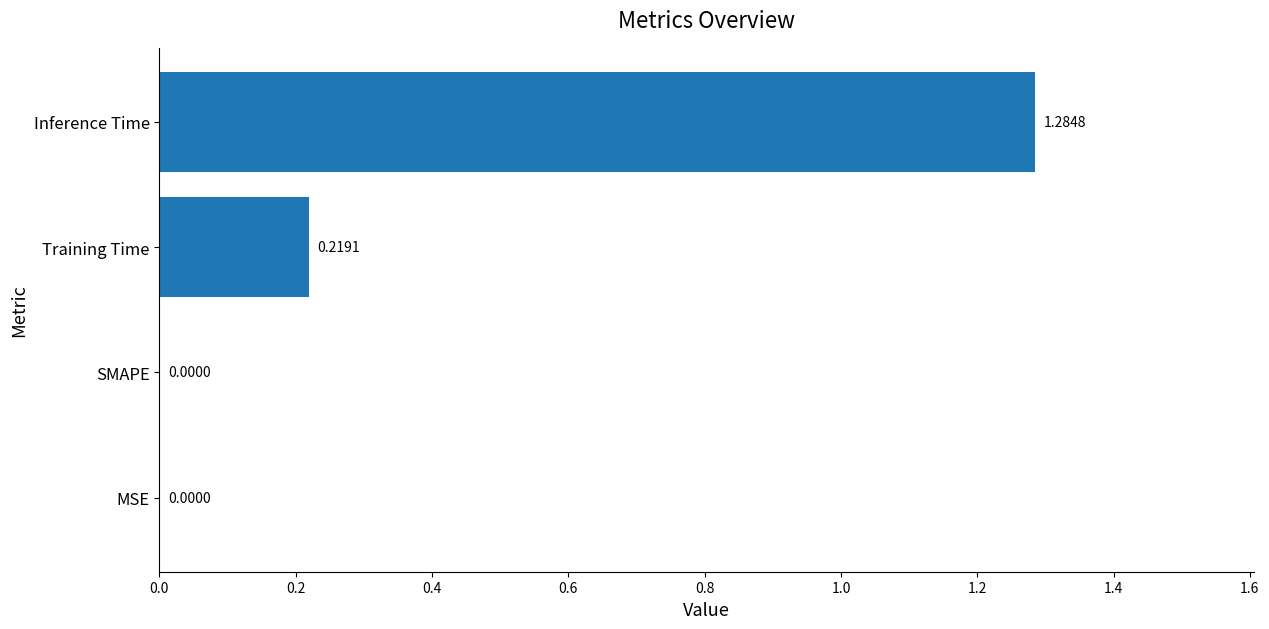

Between Training Time and MSE, which is larger?

Training Time